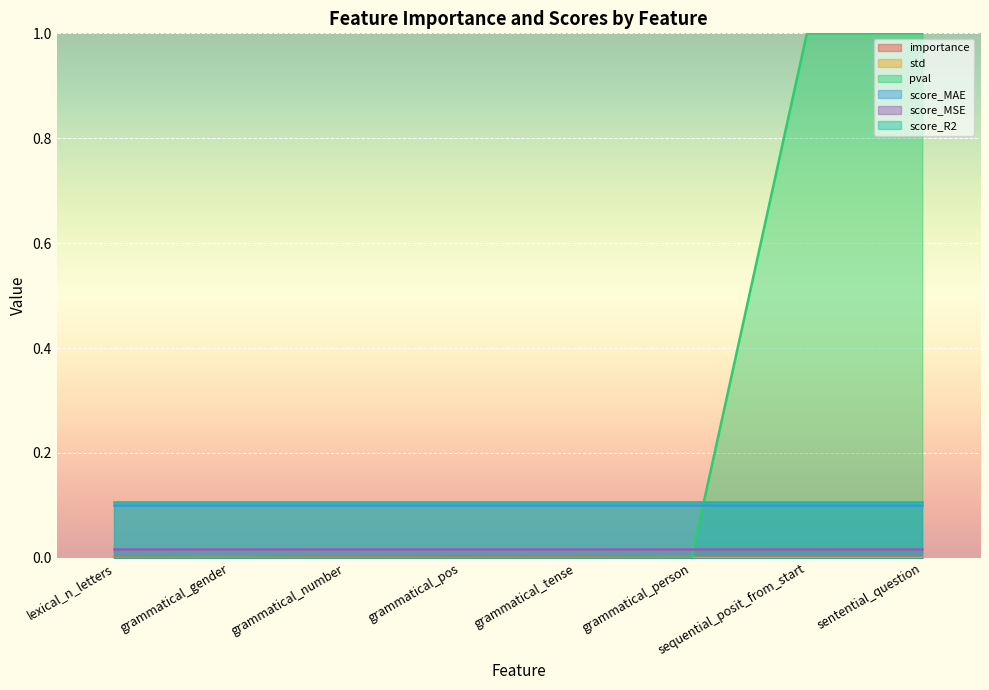

What is the label of the 3rd point from the right?

grammatical_person